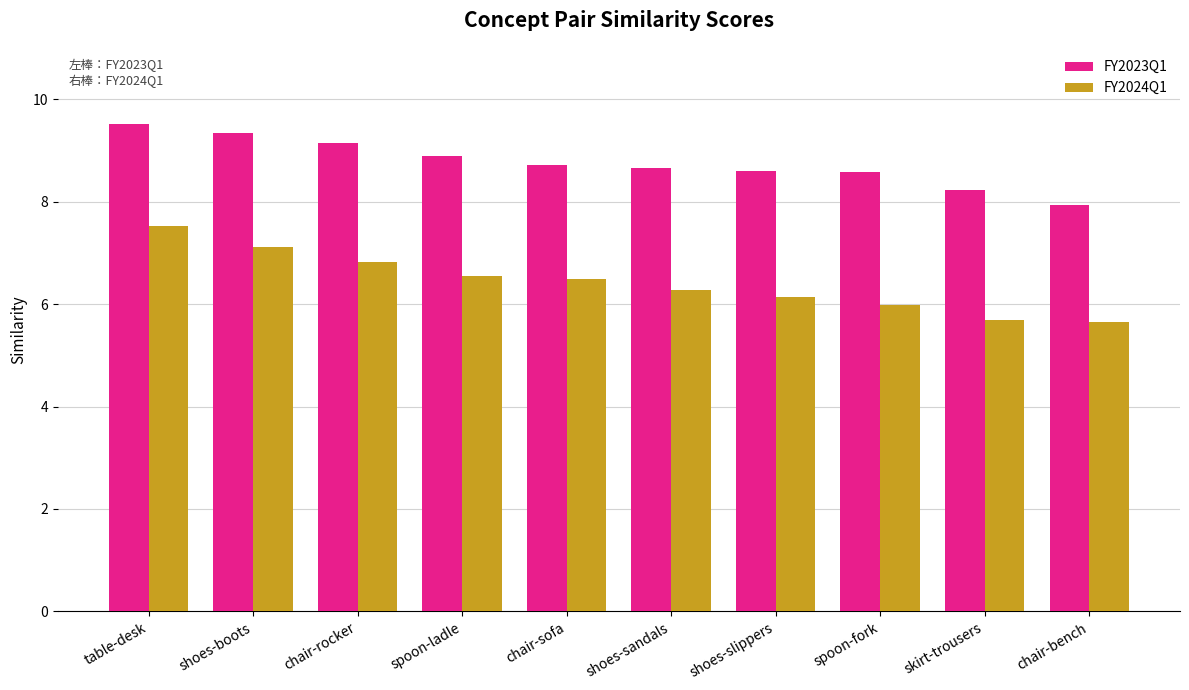

How many data points in FY2023Q1 are less than 8?

1